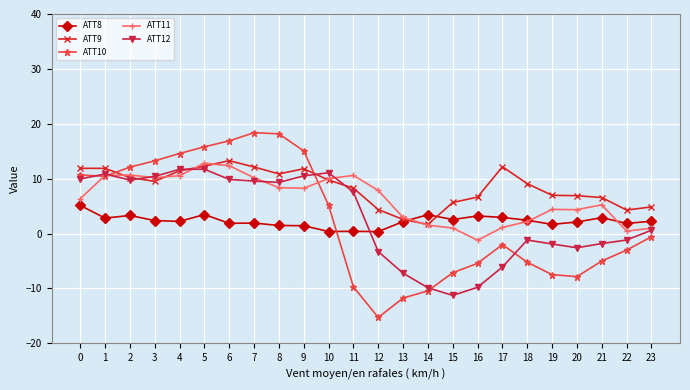

At 19, list the series in order from largest to smallest.

ATT9, ATT11, ATT8, ATT12, ATT10